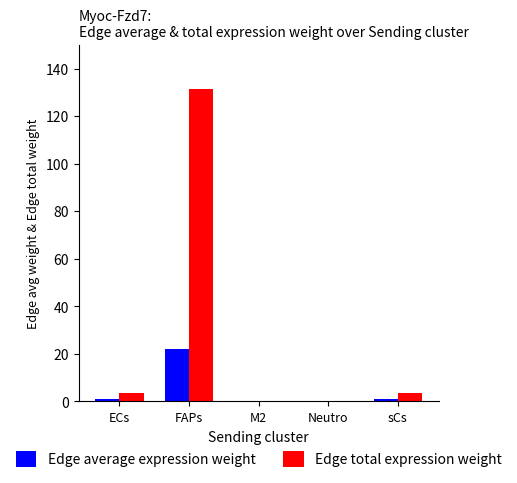

What is the greatest value displayed?

131.4